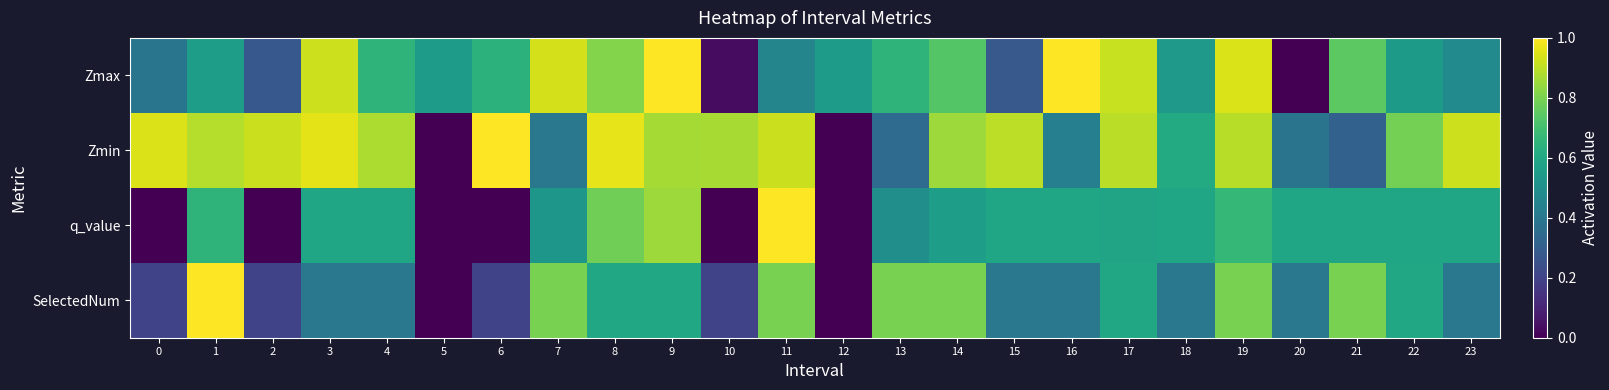

Rank the series by their maximum value, from lowest to highest.

Zmax, Zmin, q_value, SelectedNum